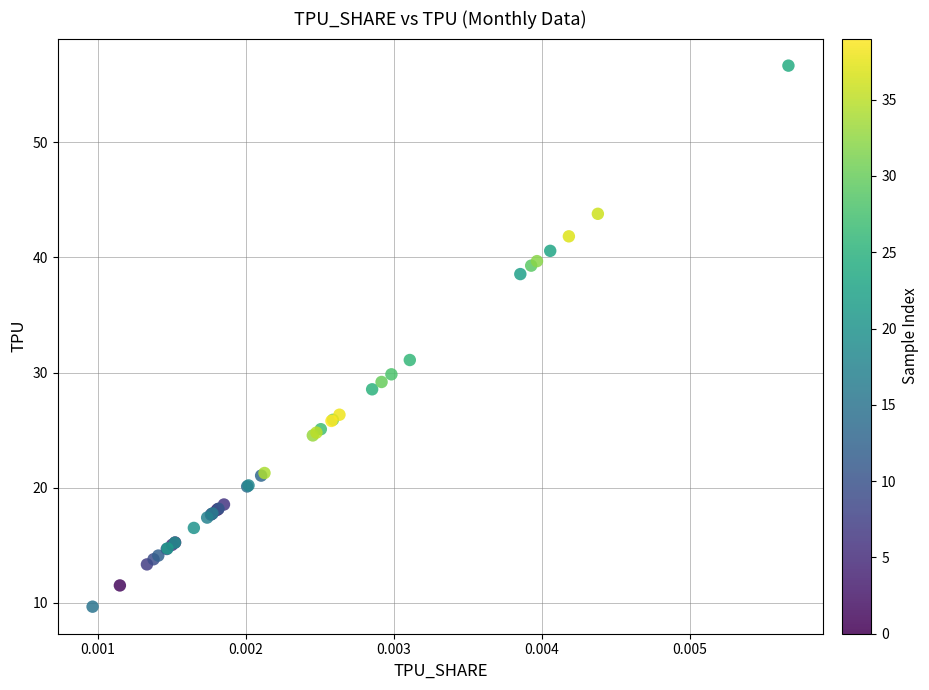

What Y value in the scatter plot is closest to 33?

31.1